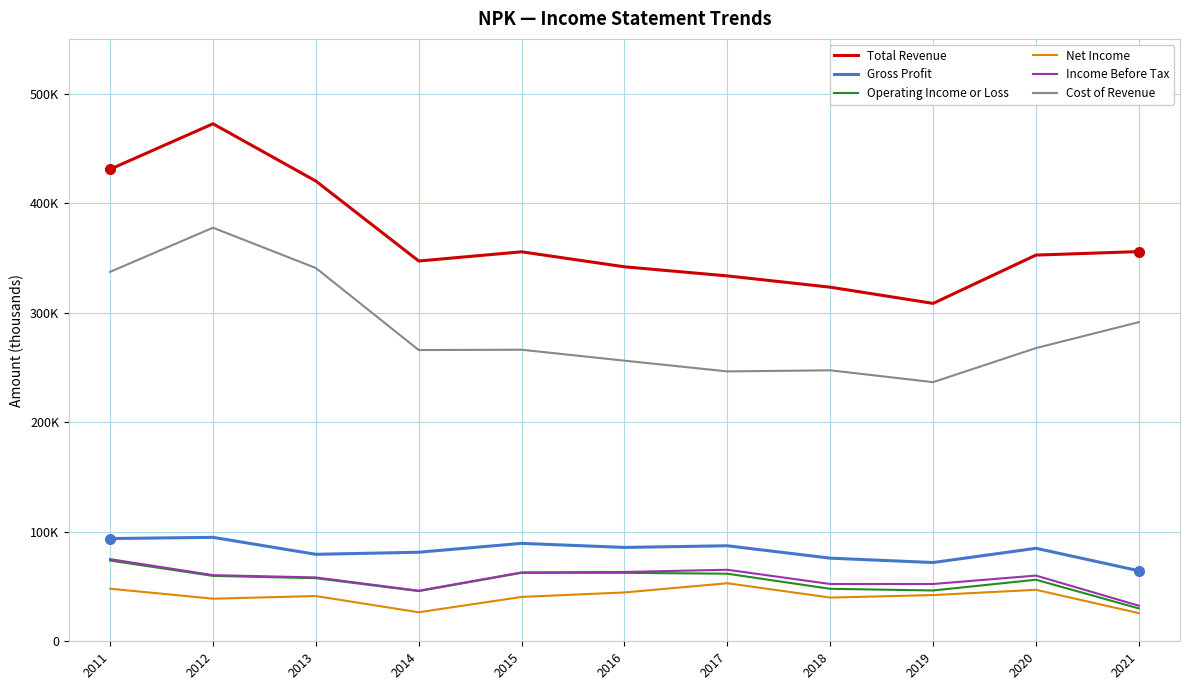

Reading left to right, transcribe all the data shown in this chart.

Total Revenue: 2011=431000	2012=472500	2013=420200	2014=347200	2015=355600	2016=341900	2017=333600	2018=323300	2019=308500	2020=352600	2021=355800
Gross Profit: 2011=93800	2012=94900	2013=79400	2014=81300	2015=89400	2016=85700	2017=87200	2018=75900	2019=71900	2020=84900	2021=64400
Operating Income or Loss: 2011=73700	2012=59700	2013=57600	2014=45800	2015=62500	2016=62500	2017=61700	2018=47900	2019=46400	2020=56200	2021=30000
Net Income: 2011=48000	2012=38900	2013=41300	2014=26500	2015=40500	2016=44600	2017=53000	2018=39900	2019=42200	2020=47000	2021=25700
Income Before Tax: 2011=75000	2012=60400	2013=58300	2014=46200	2015=62900	2016=63300	2017=65300	2018=52300	2019=52300	2020=60000	2021=32500
Cost of Revenue: 2011=337300	2012=377600	2013=340800	2014=265900	2015=266200	2016=256200	2017=246400	2018=247400	2019=236600	2020=267700	2021=291400